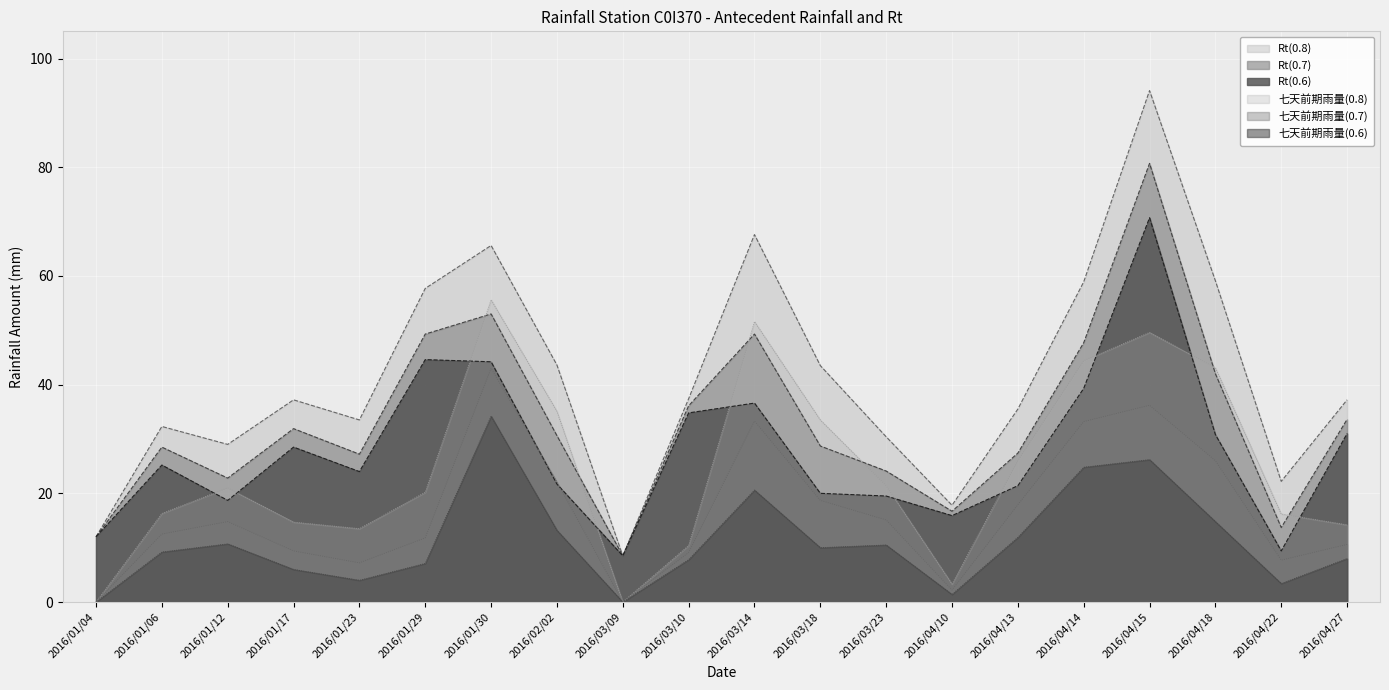

Which series has the largest total across all categories?

Rt(0.8)